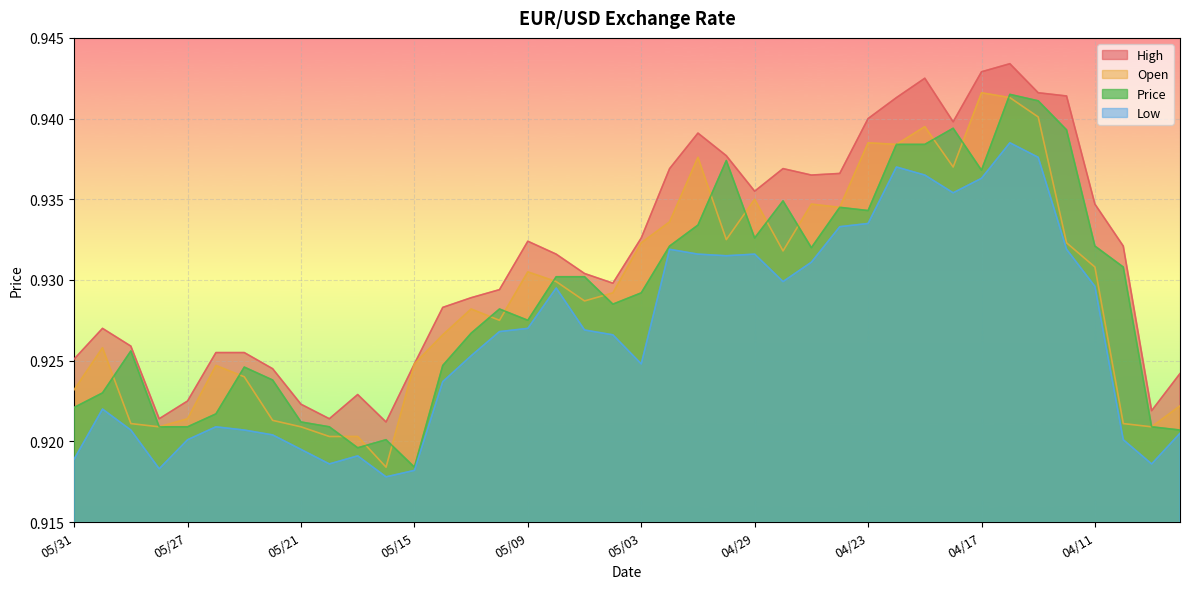

Which series has the widest spread of values?

Open